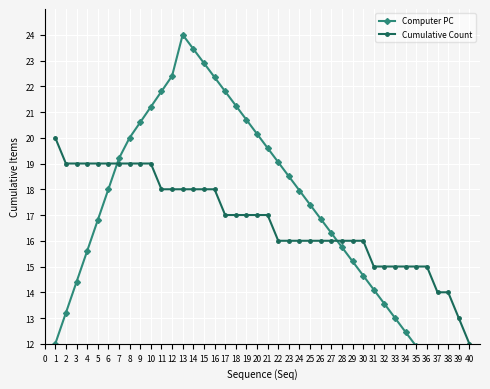

What is the value of the Cumulative Count point at the 17th from the left?

17